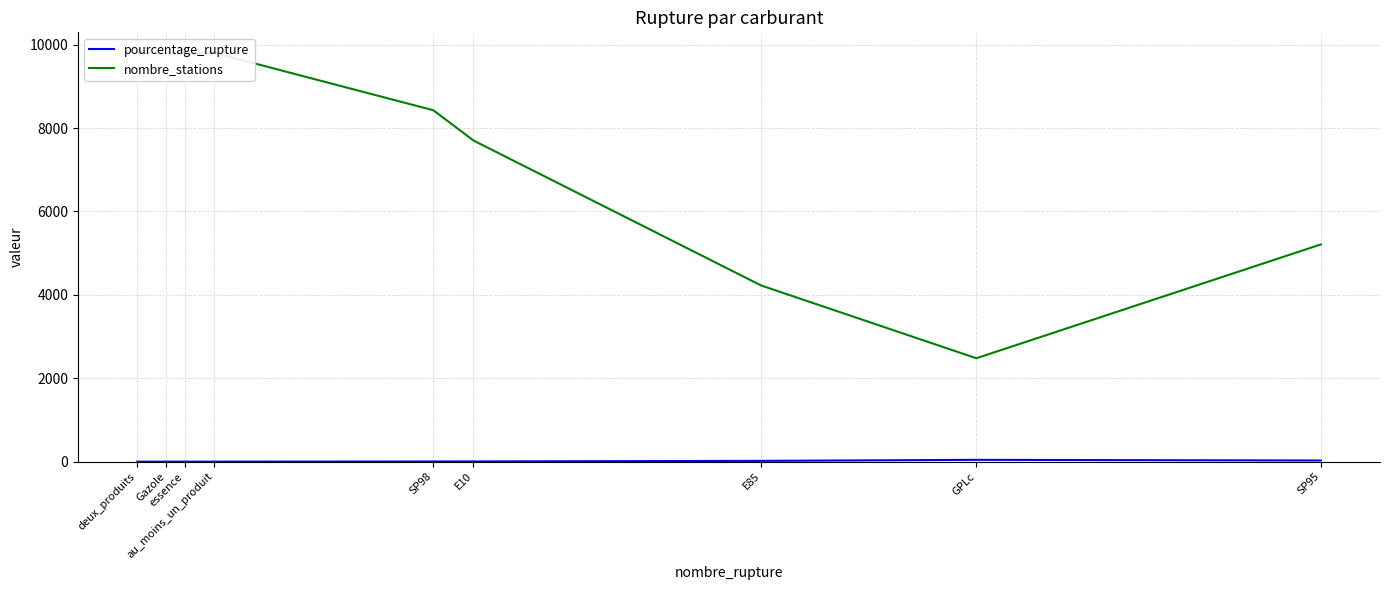

True or false: nombre_stations and pourcentage_rupture intersect in this chart.

False